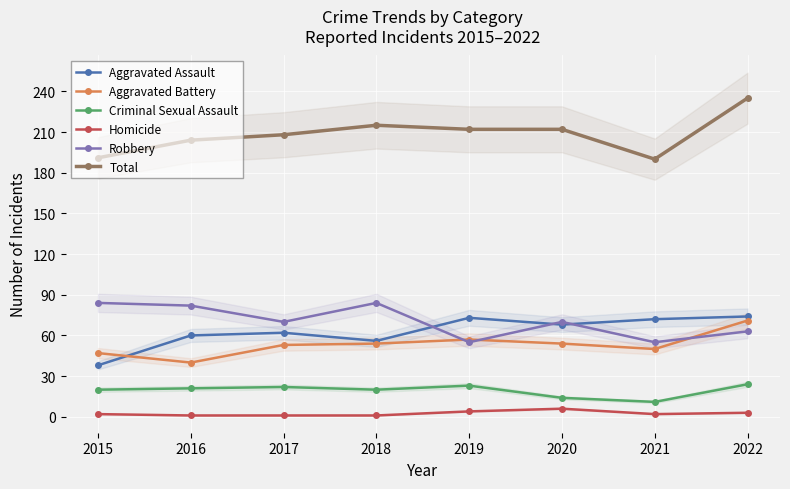

At how many categories does at least one series exceed 26?

8